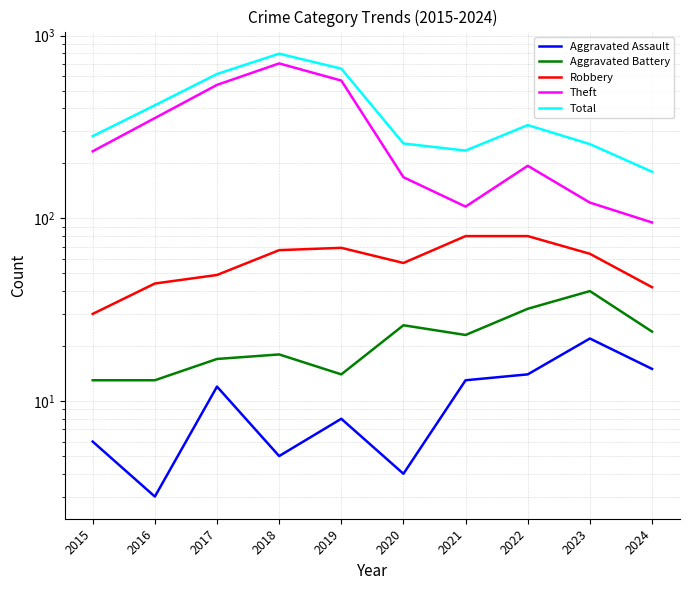

True or false: Aggravated Assault has more than 0 interior local peaks.

True